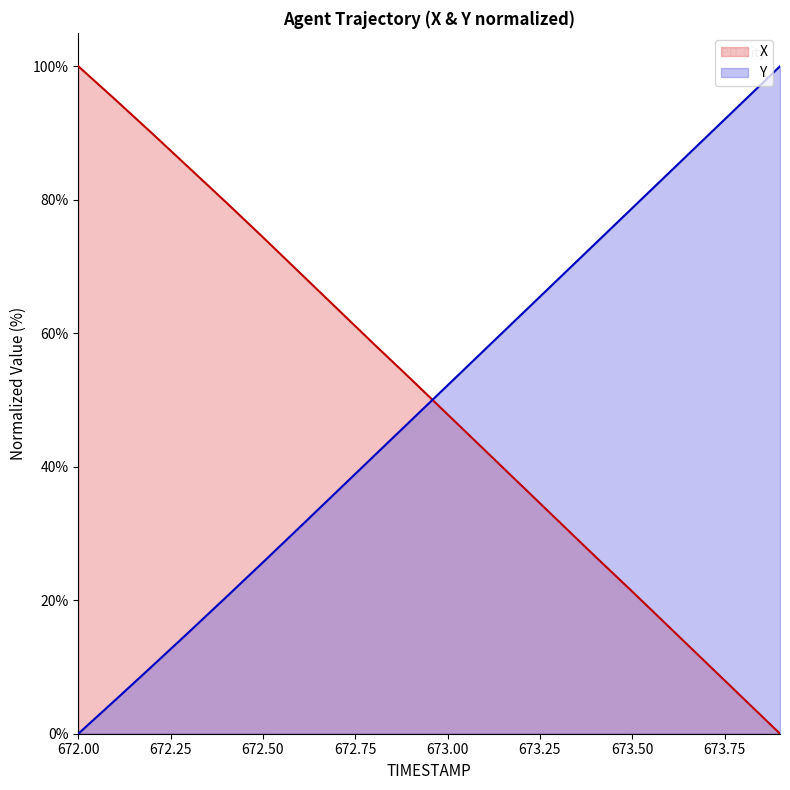

Reading left to right, extract all data points from this chart.

X: 672.0=100.0	672.1=95.0	672.2=89.9	672.3=84.8	672.4=79.6	672.5=74.4	672.6=69.1	672.7=63.7	672.8=58.4	672.9=53.2	673.0=47.8	673.1=42.5	673.2=37.2	673.3=31.9	673.4=26.5	673.5=21.3	673.6=16.0	673.7=10.6	673.8=5.3	673.9=0.0
Y: 672.0=0.0	672.1=5.0	672.2=10.1	672.3=15.3	672.4=20.4	672.5=25.7	672.6=31.0	672.7=36.3	672.8=41.6	672.9=46.9	673.0=52.2	673.1=57.5	673.2=62.8	673.3=68.1	673.4=73.4	673.5=78.8	673.6=84.1	673.7=89.4	673.8=94.7	673.9=100.0